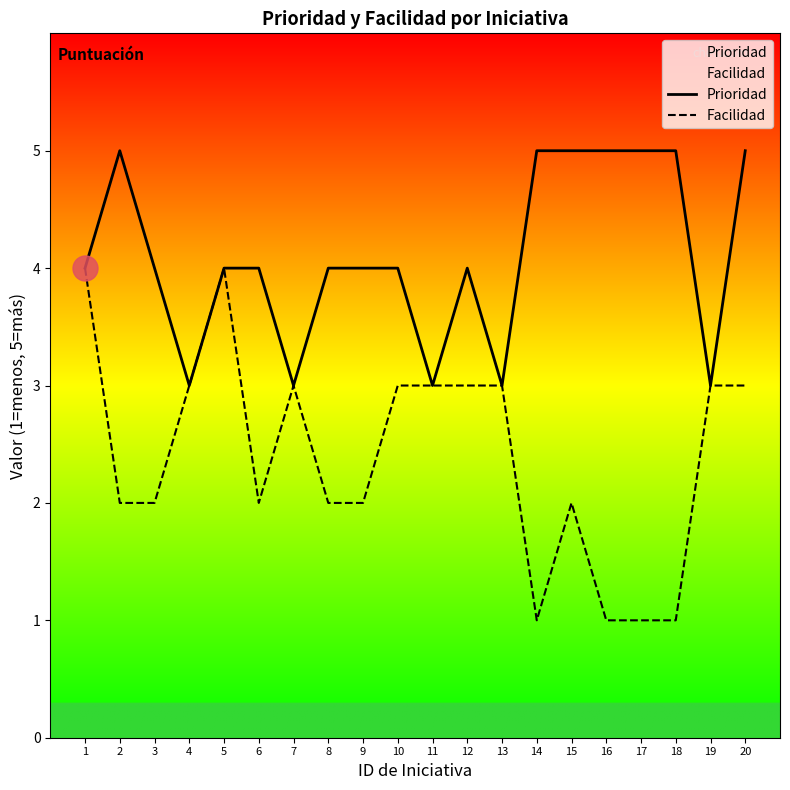

Count the number of categories in the chart.

20